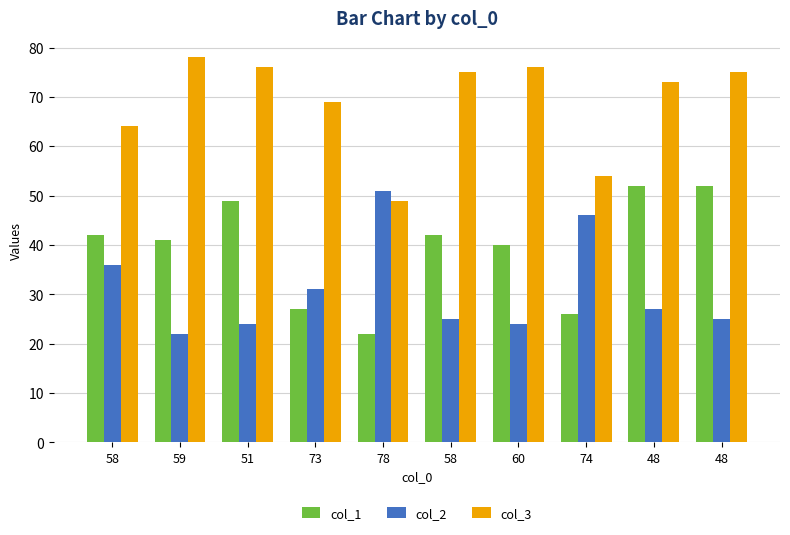

How many series are shown in this chart?

3